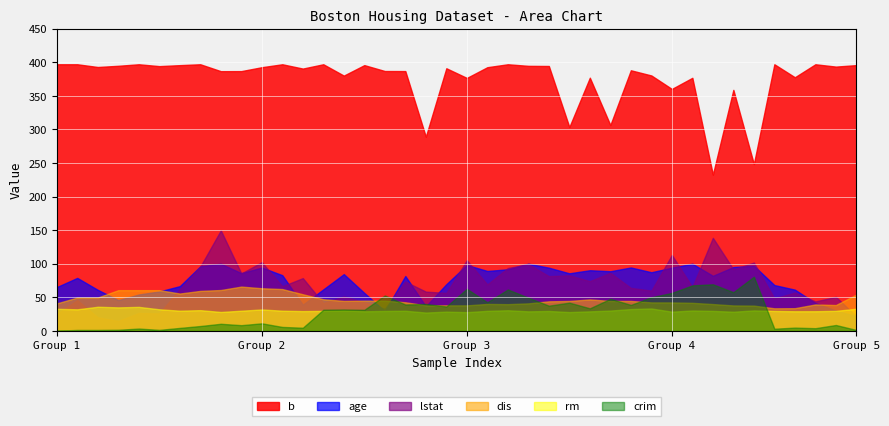

Which series has the widest spread of values?

b